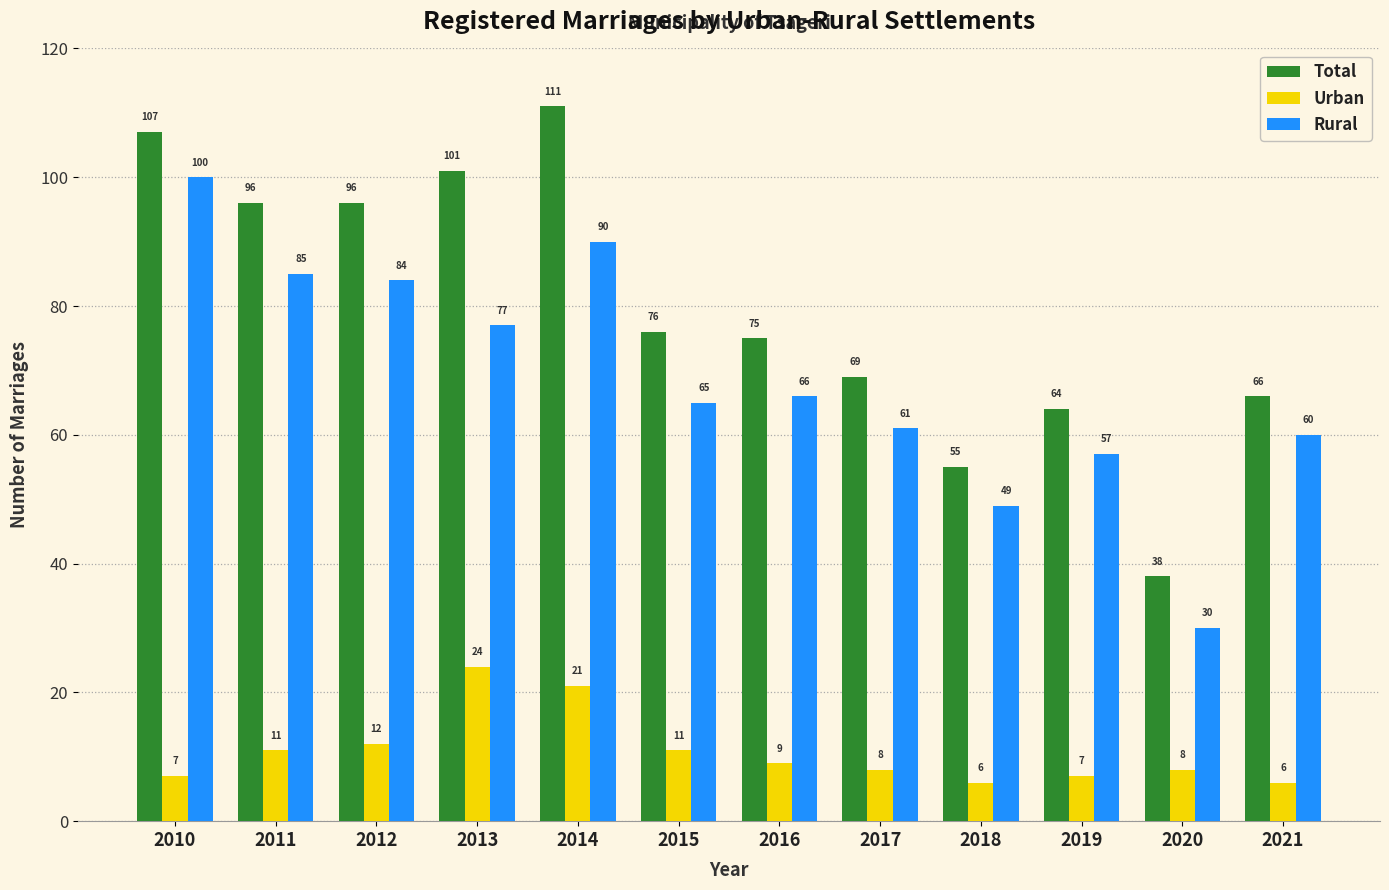

At which label does Total first exceed 76?

2010